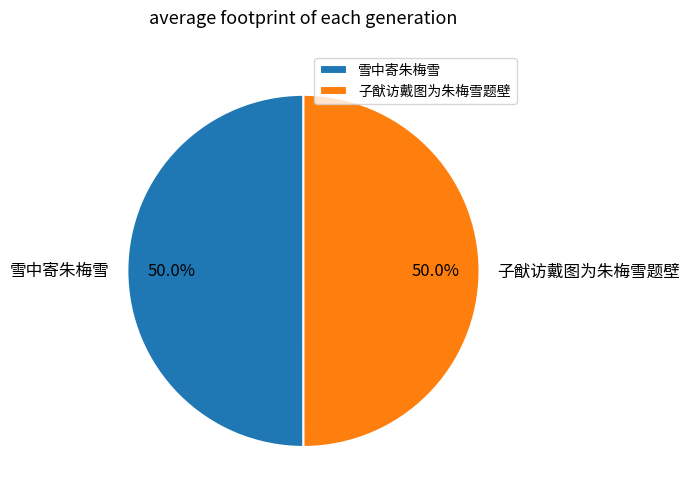

How many slices are in this pie chart?

2